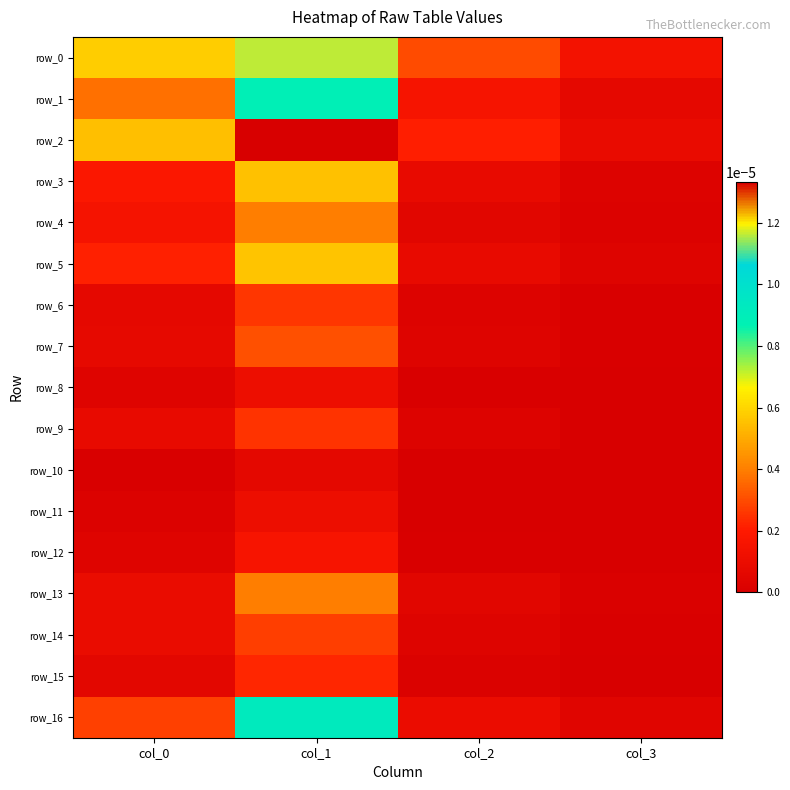

Count the number of categories in the chart.

4